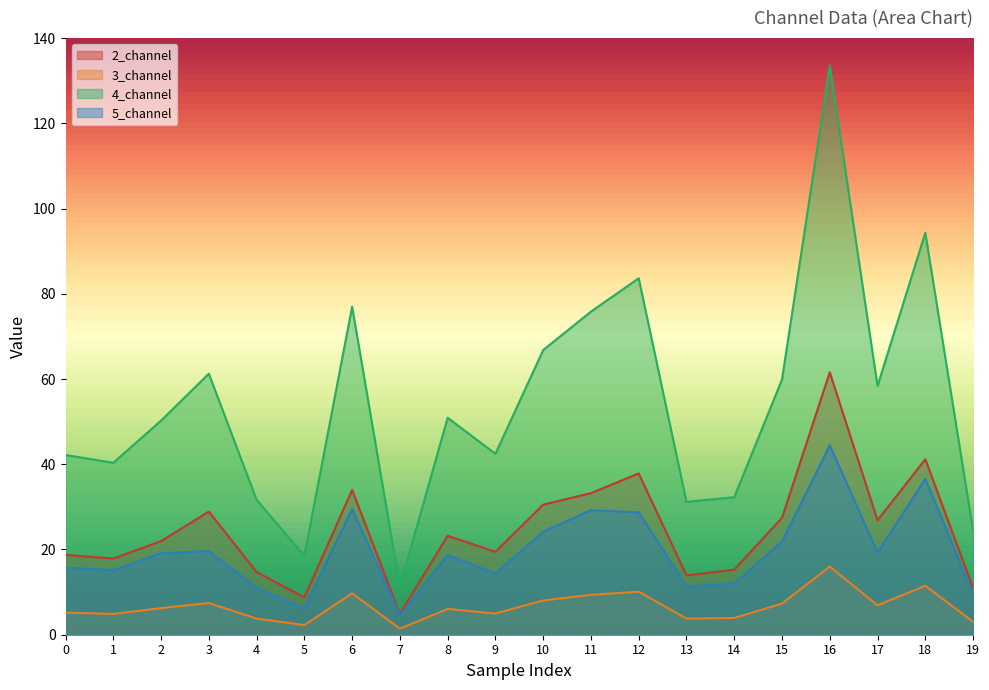

At which label does 3_channel reach its peak?

16